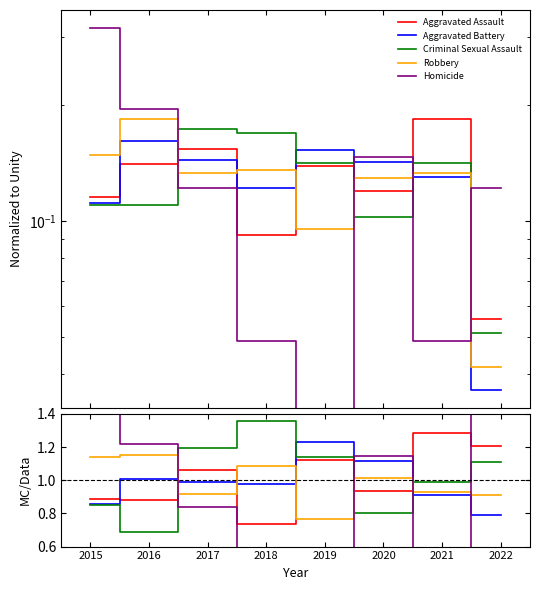

What is the sum of the Aggravated Battery values at 2018 and 2019?

2.2